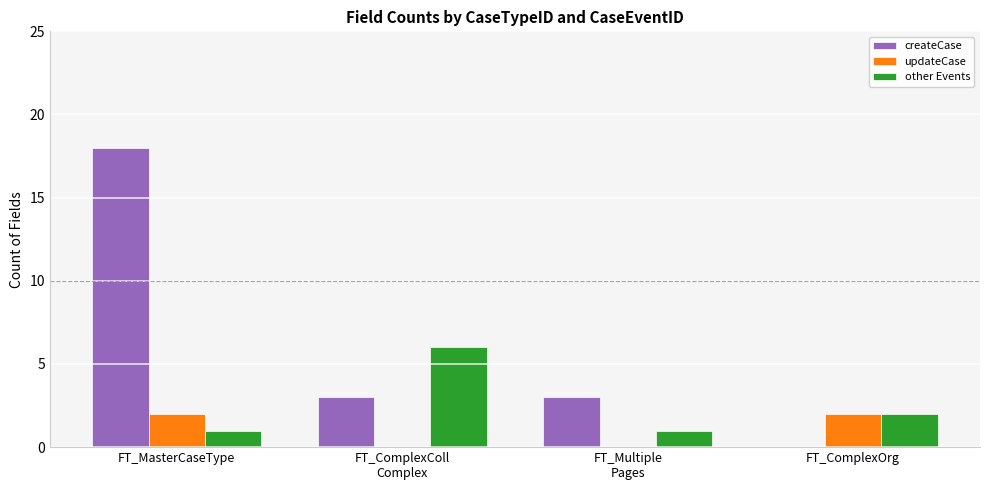

Is the value of other Events at FT_MasterCaseType greater than the value of createCase at FT_ComplexColl
Complex?

No